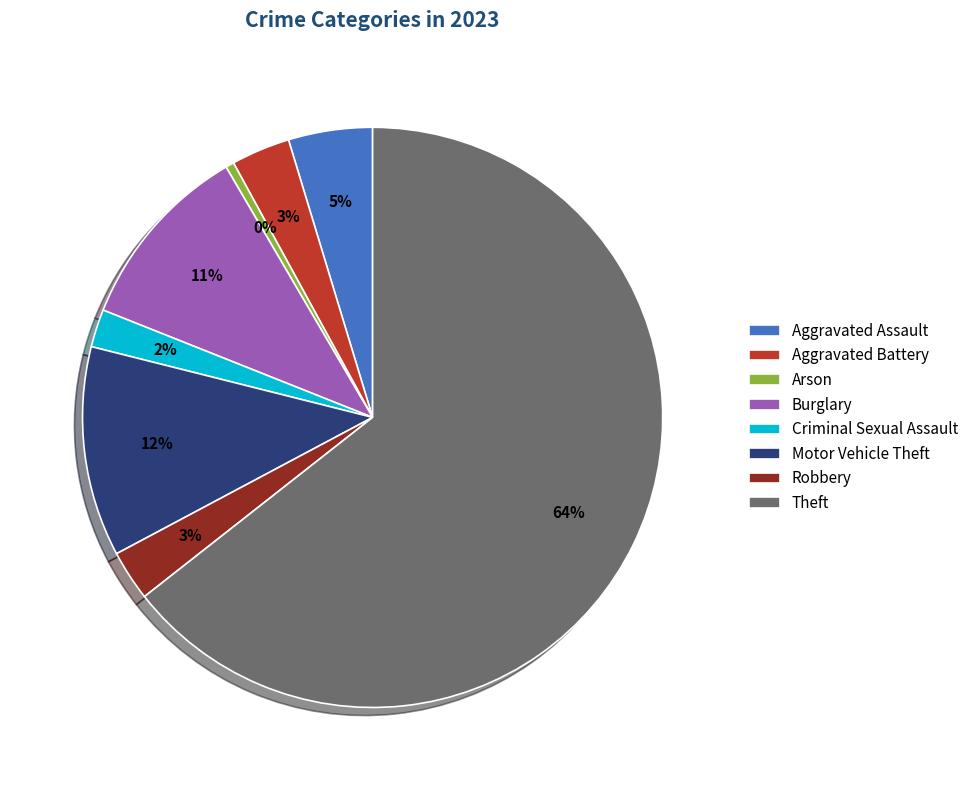

Which category has the biggest portion of the pie?

Theft